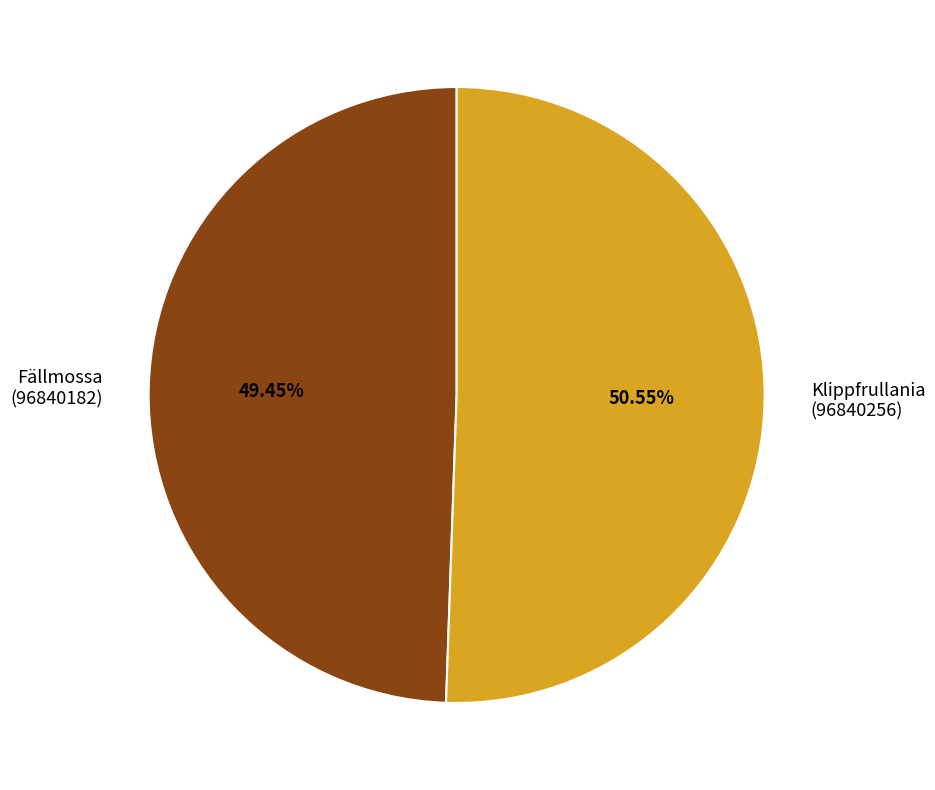

Do Fällmossa (96840182) and Klippfrullania (96840256) together represent more than half of the pie?

Yes